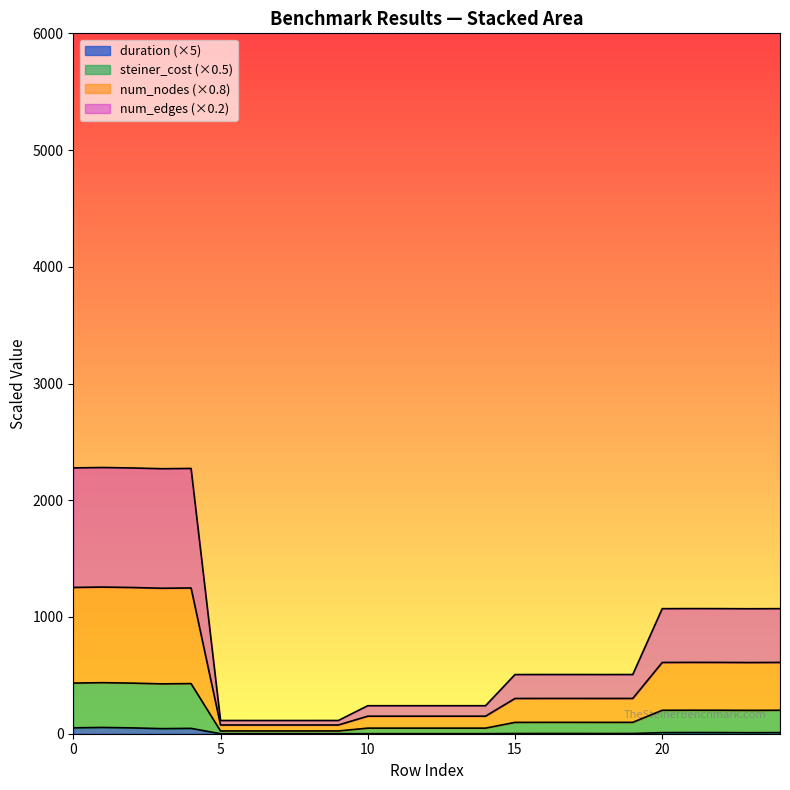

True or false: num_edges and duration cross at least once.

False